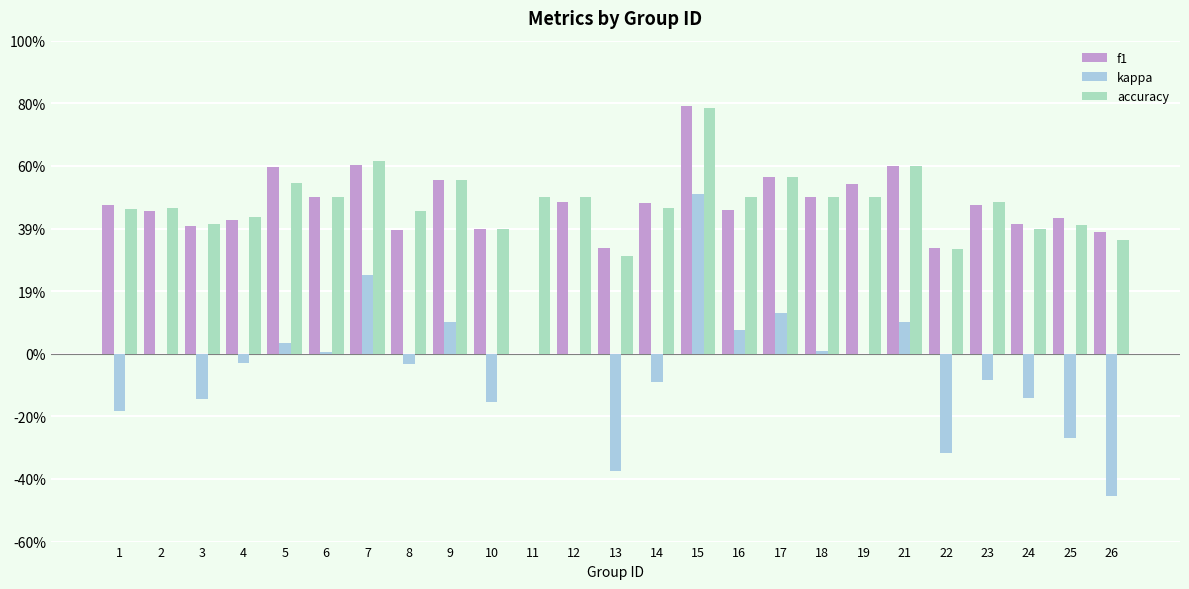

At how many categories does at least one series exceed 0?

25